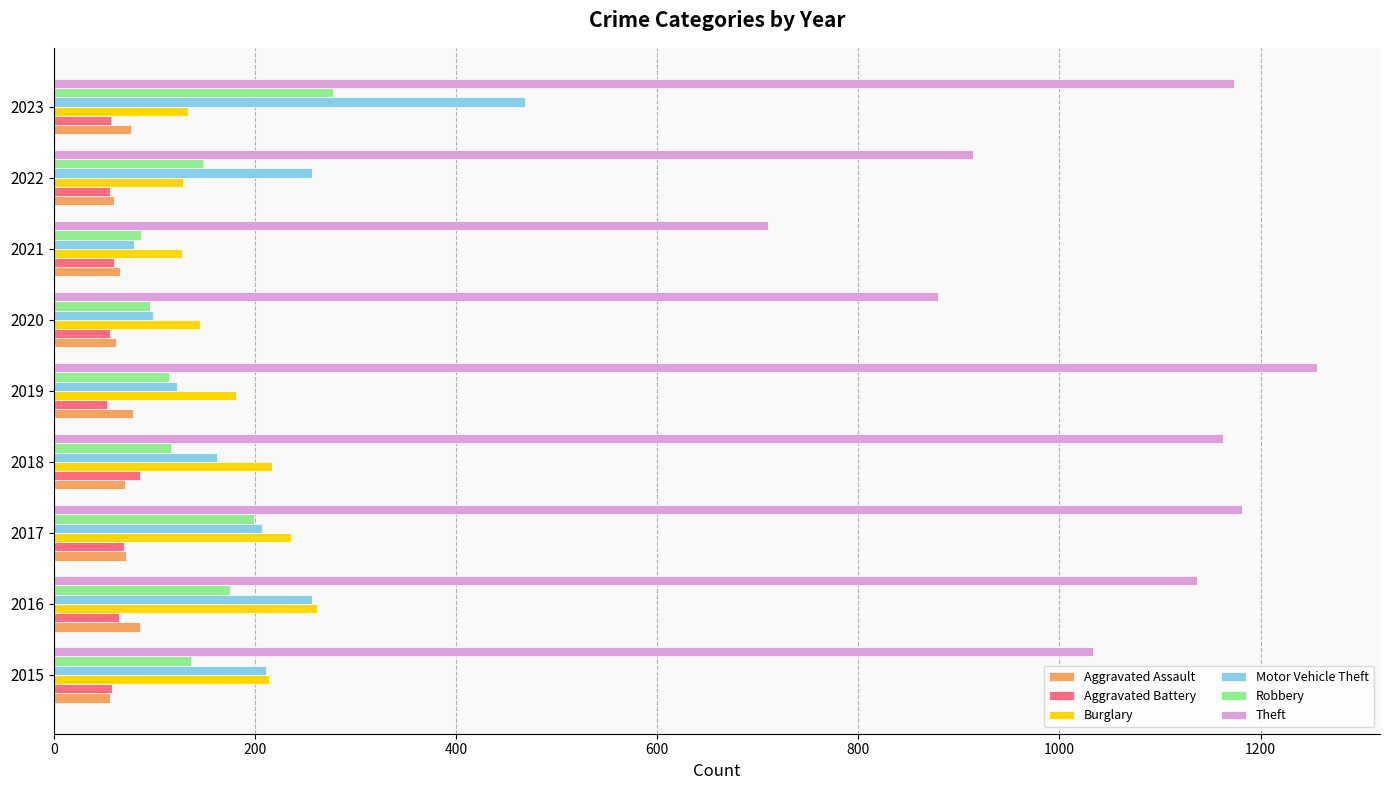

What is the minimum value shown in the chart?

53